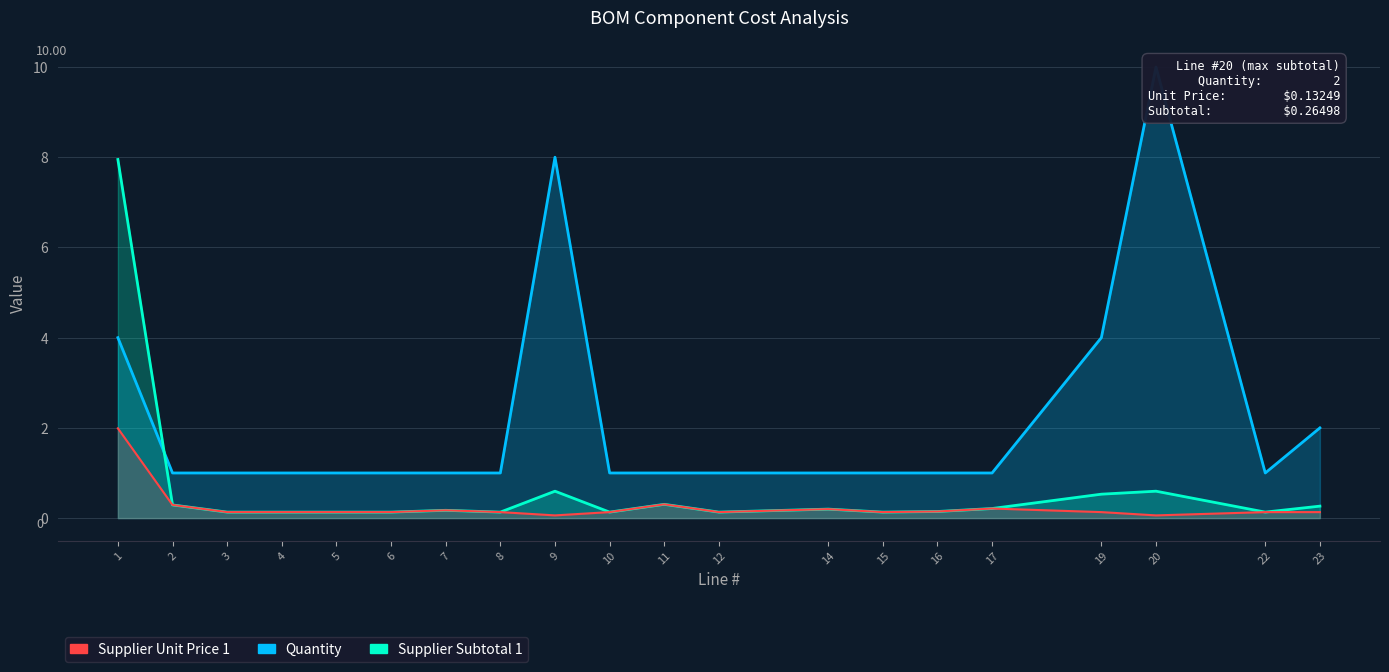

Which series changed the most between 15 and 23?

Quantity